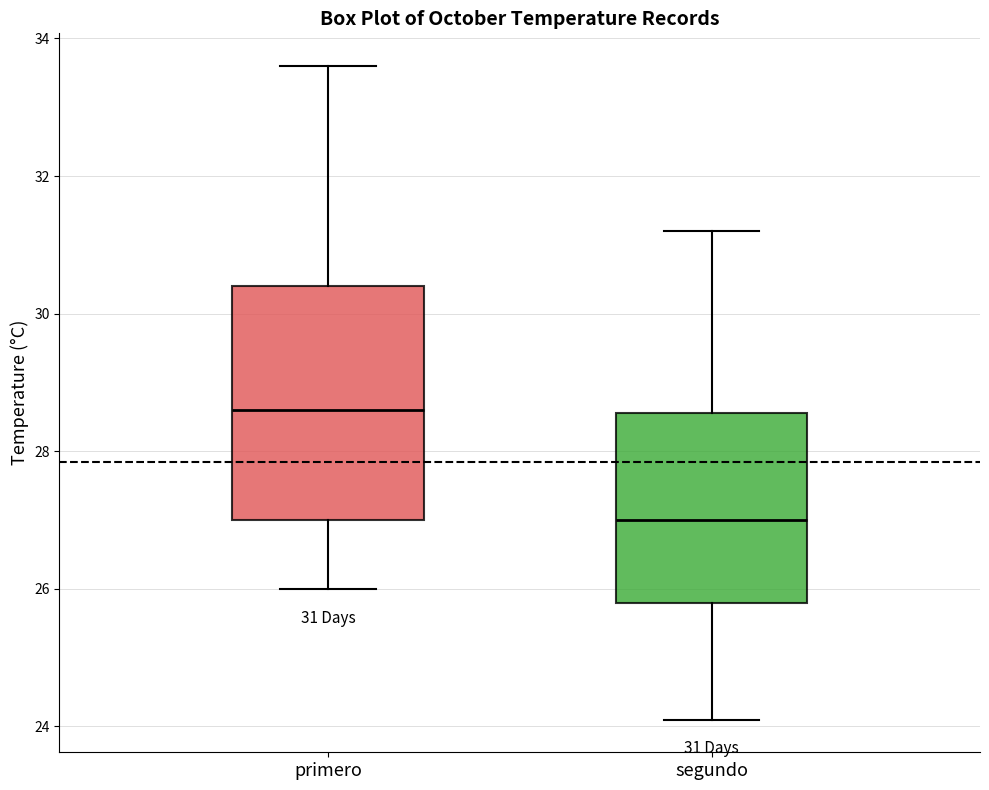

Comparing the boxes themselves (not the whiskers), which one is the tallest?

primero